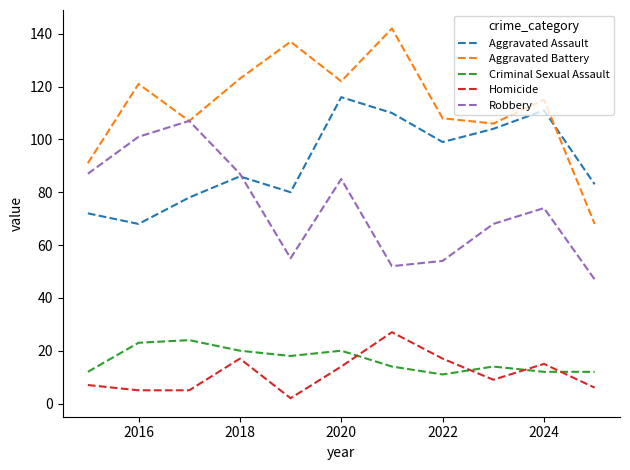

How many times do Aggravated Battery and Aggravated Assault cross each other?

1